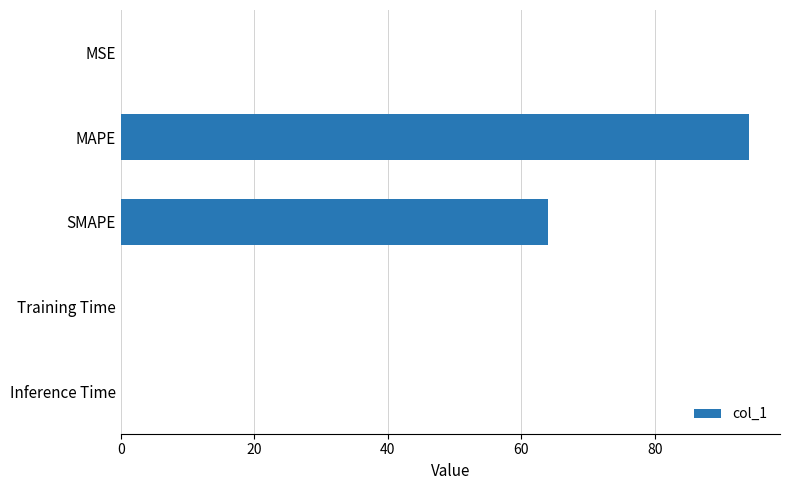

What is the sum of all values?

158.0